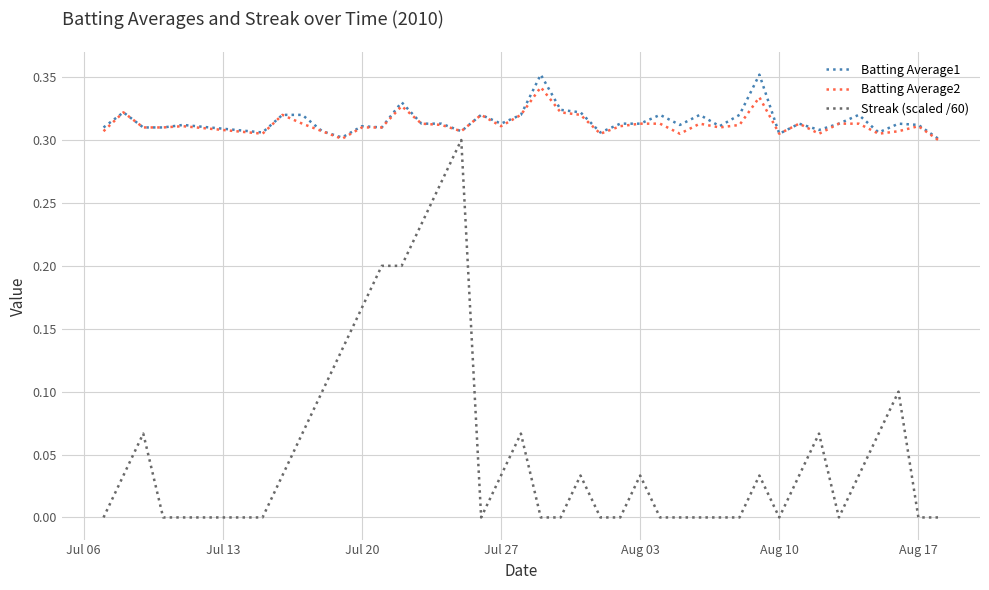

Which series has the widest spread of values?

Streak (scaled /60)